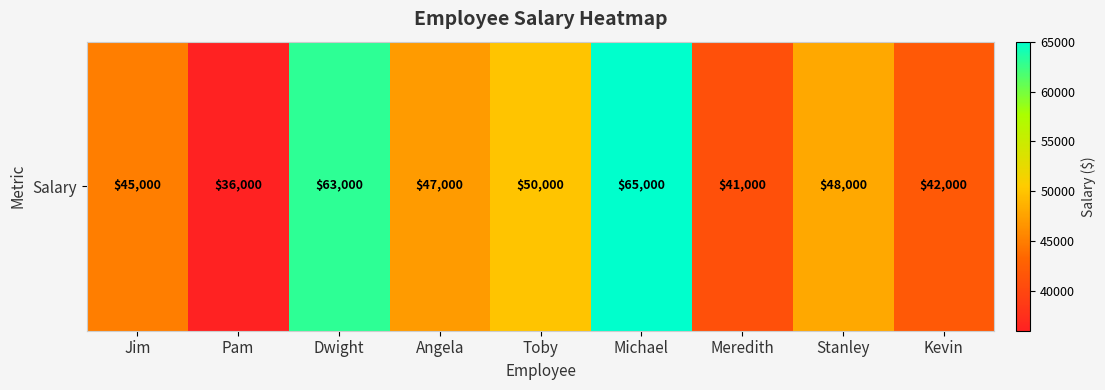

Reading left to right, transcribe all the data shown in this chart.

45000	36000	63000	47000	50000	65000	41000	48000	42000